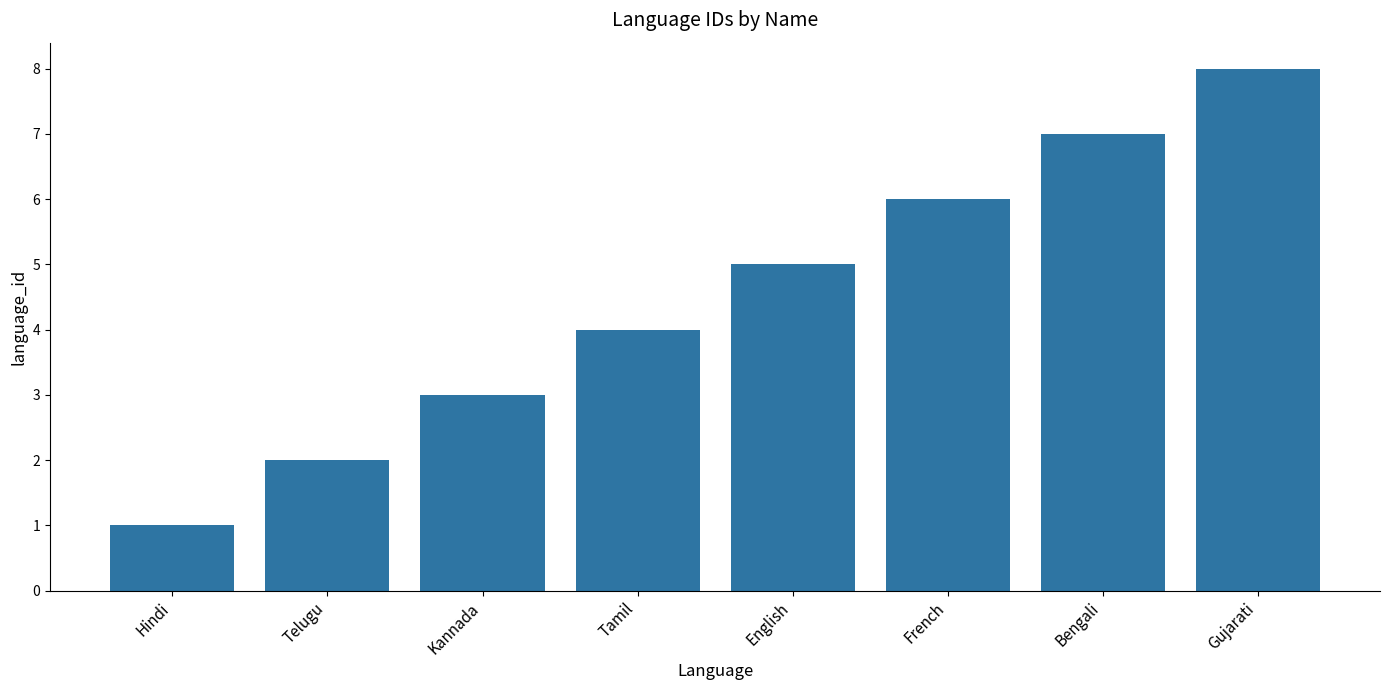

What is the label of the 4th bar from the right?

English